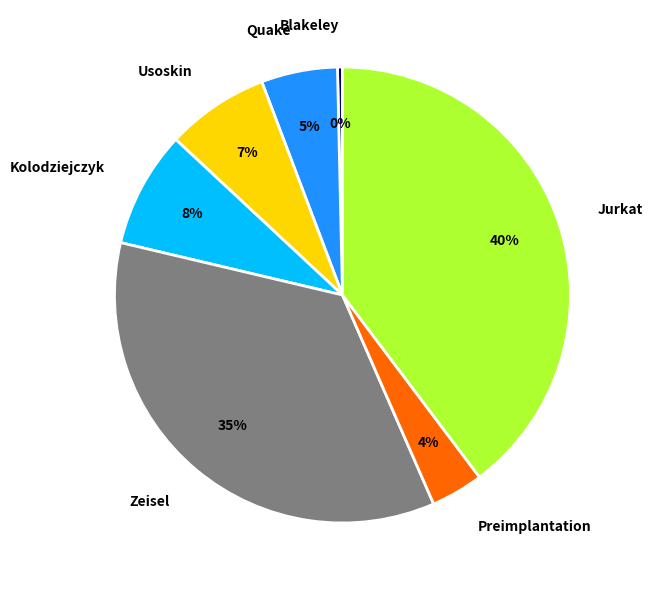

What is the ratio of the value at Jurkat to the value at Blakeley?

112.9